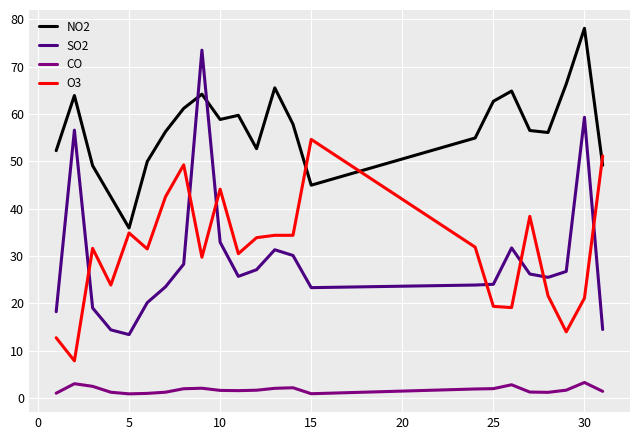

At how many categories does at least one series exceed 30?

23